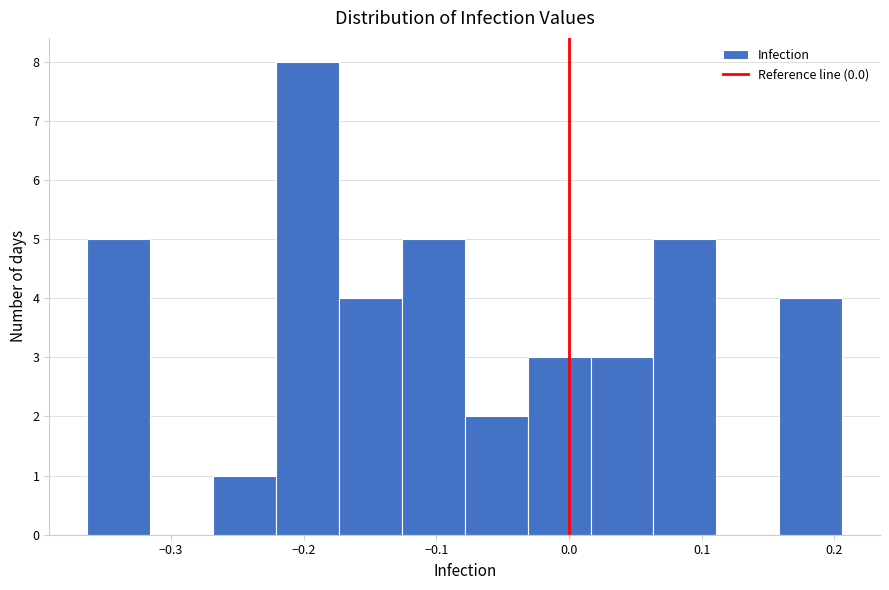

What is the height of the bar covering 0.06 to 0.11 on the x-axis? Neither the bar edges nor the heights are printed on the chart, so give them approximately, as read against the axes.

5